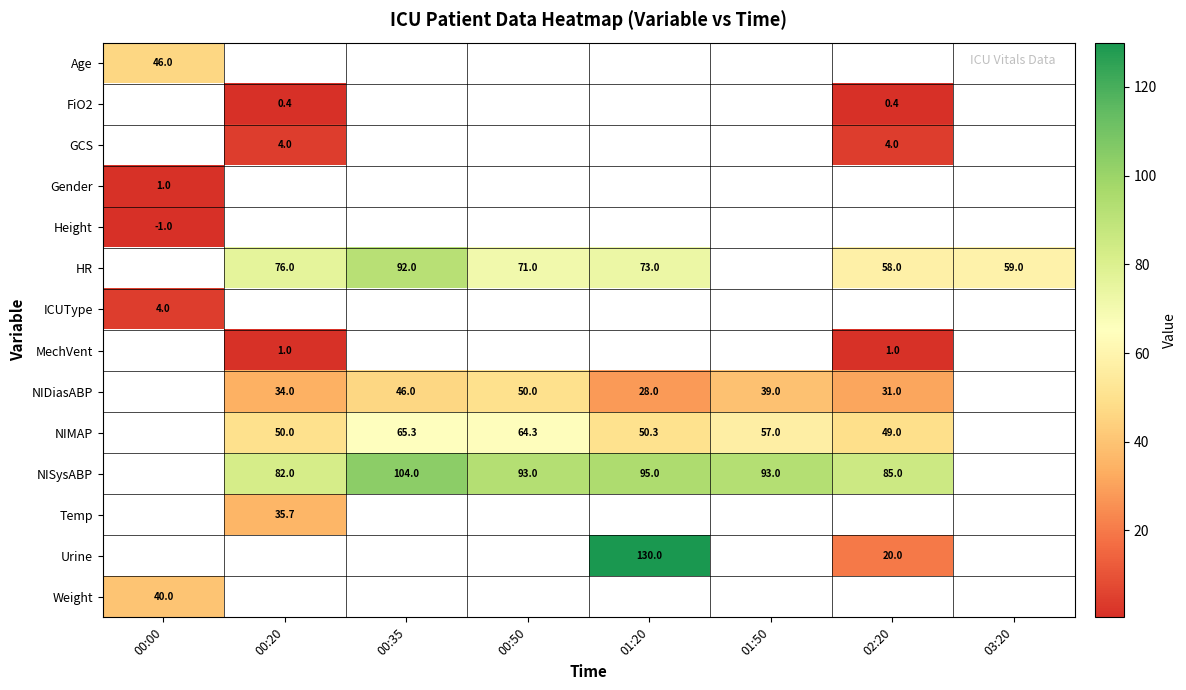

The value of Urine at 01:20 is 130.0. True or false?

True